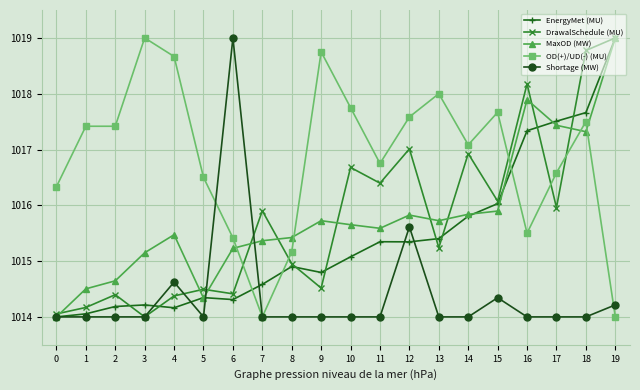

What is the average value of the Shortage (MW) series?

1014.4